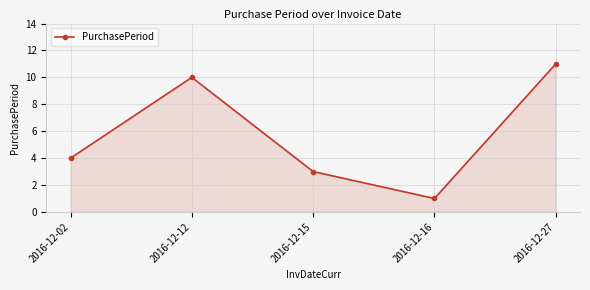

At which category does the chart reach its minimum across all series?

2016-12-16